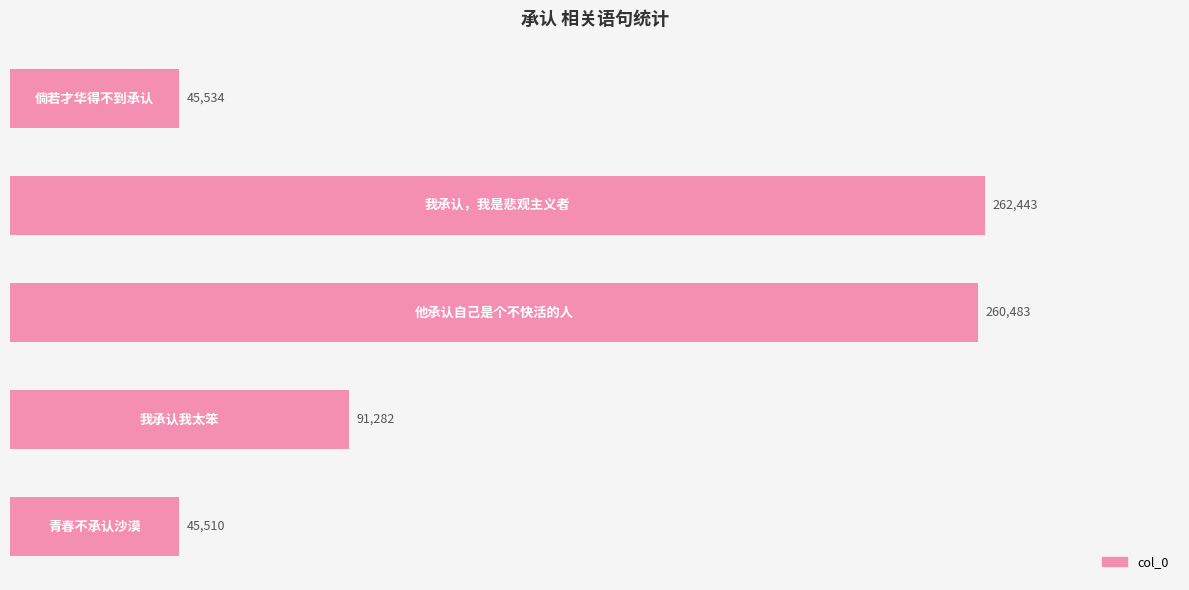

How many bars are there in total?

5